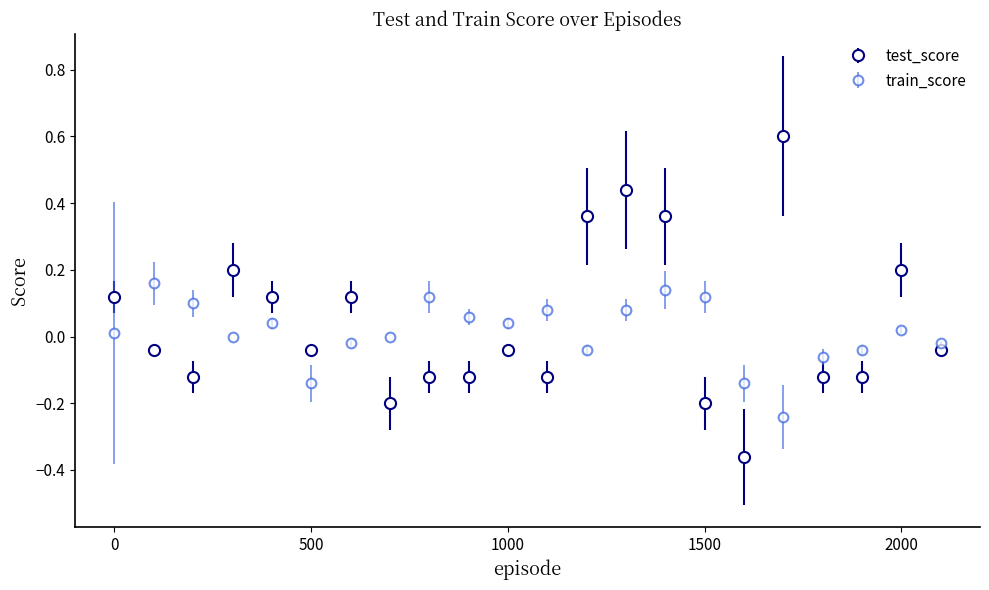

Which series has the widest spread of values?

test_score